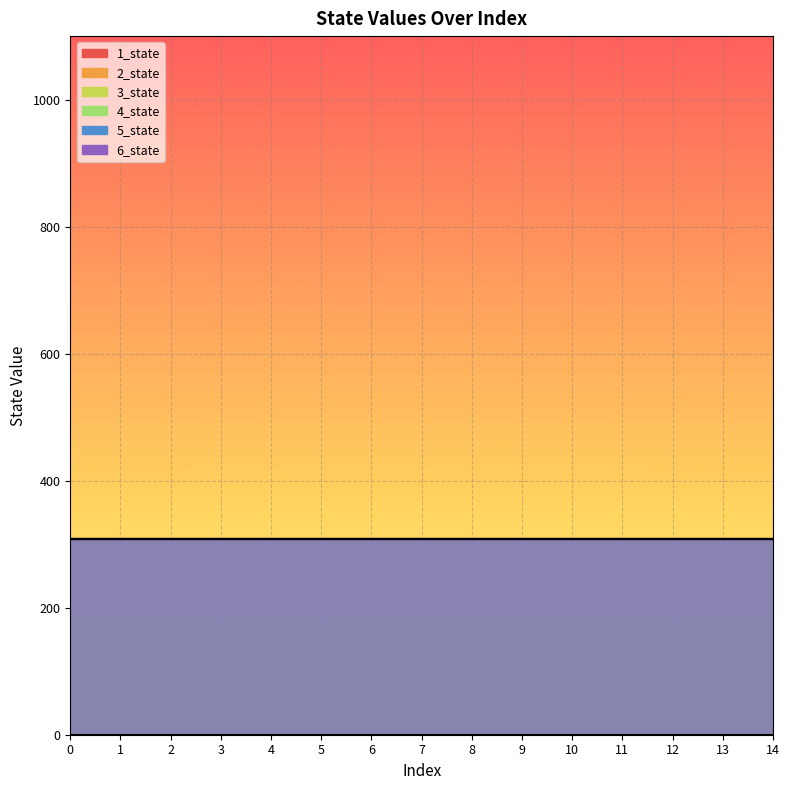

True or false: 3_state has more than 1 points higher than both neighbors.

False